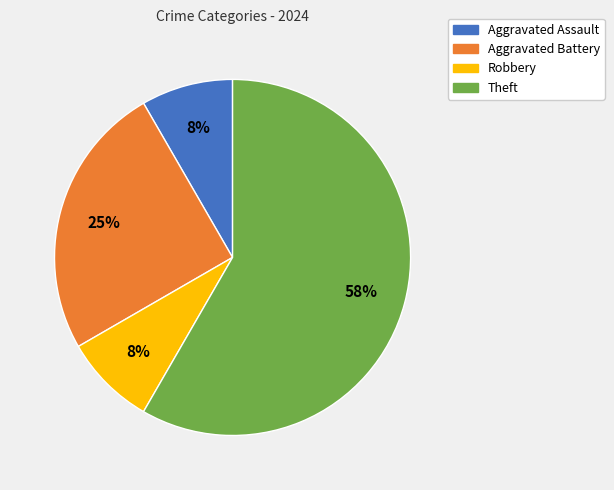

What is the largest slice in the pie chart?

Theft